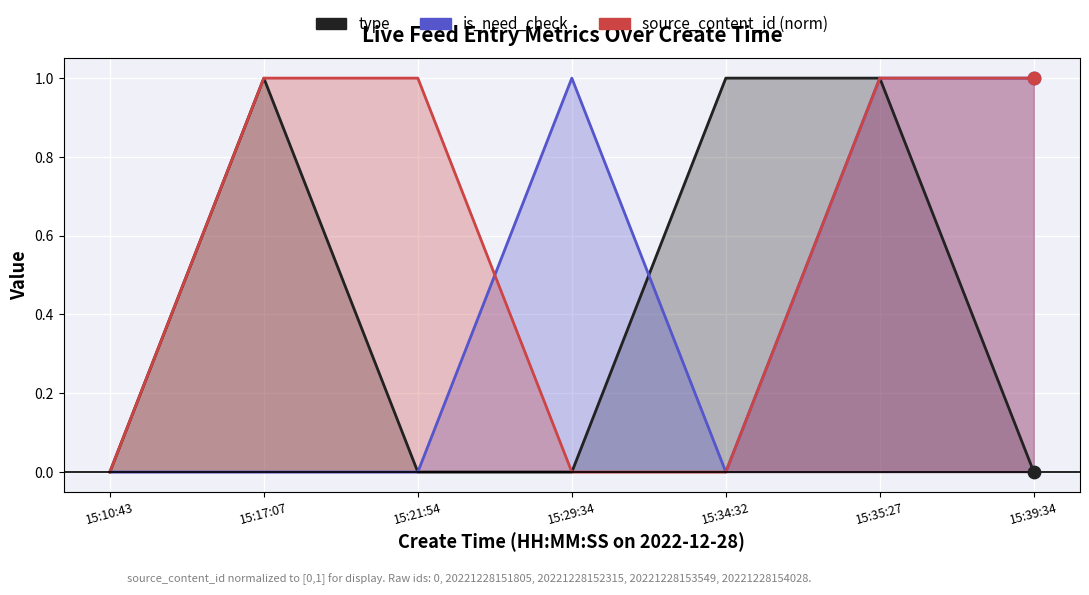

What are all the series names shown in the legend?

type, is_need_check, source_content_id (norm)